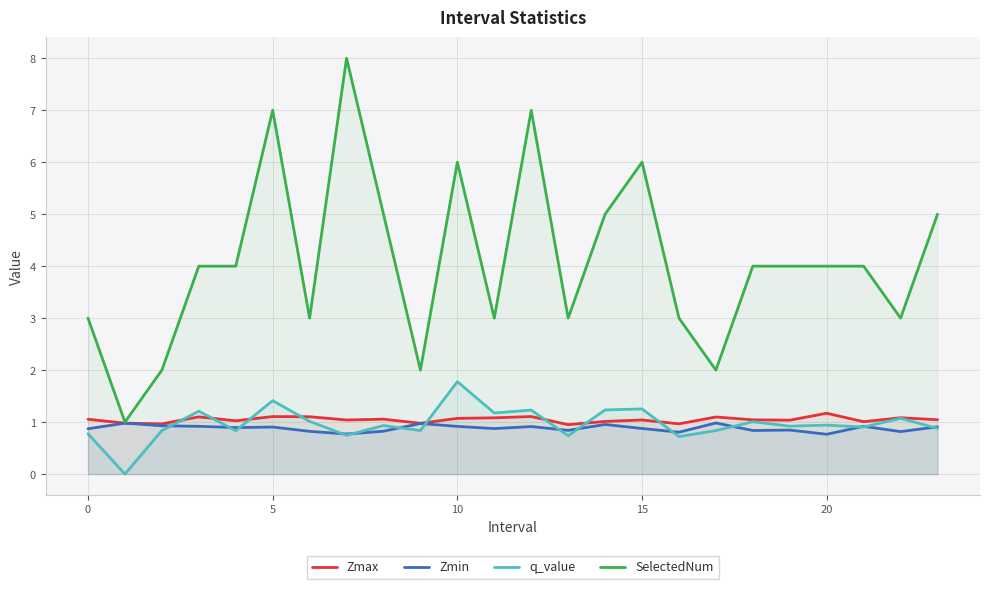

Which series has the widest spread of values?

SelectedNum